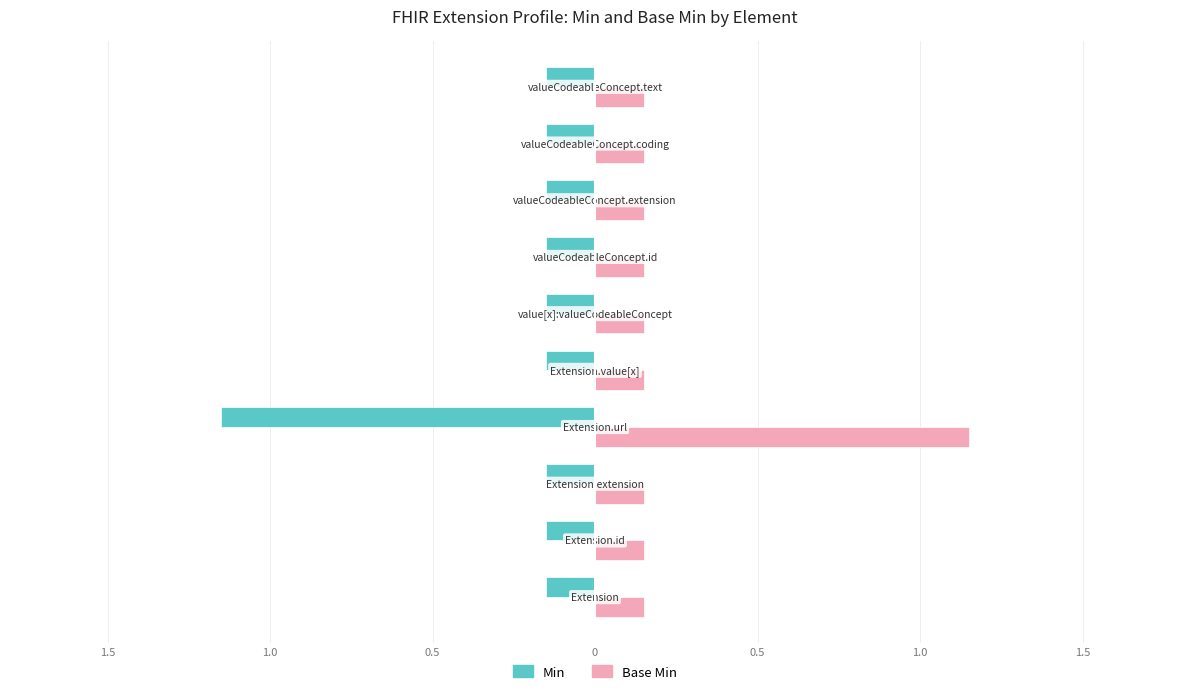

At how many categories does at least one series exceed 0?

10